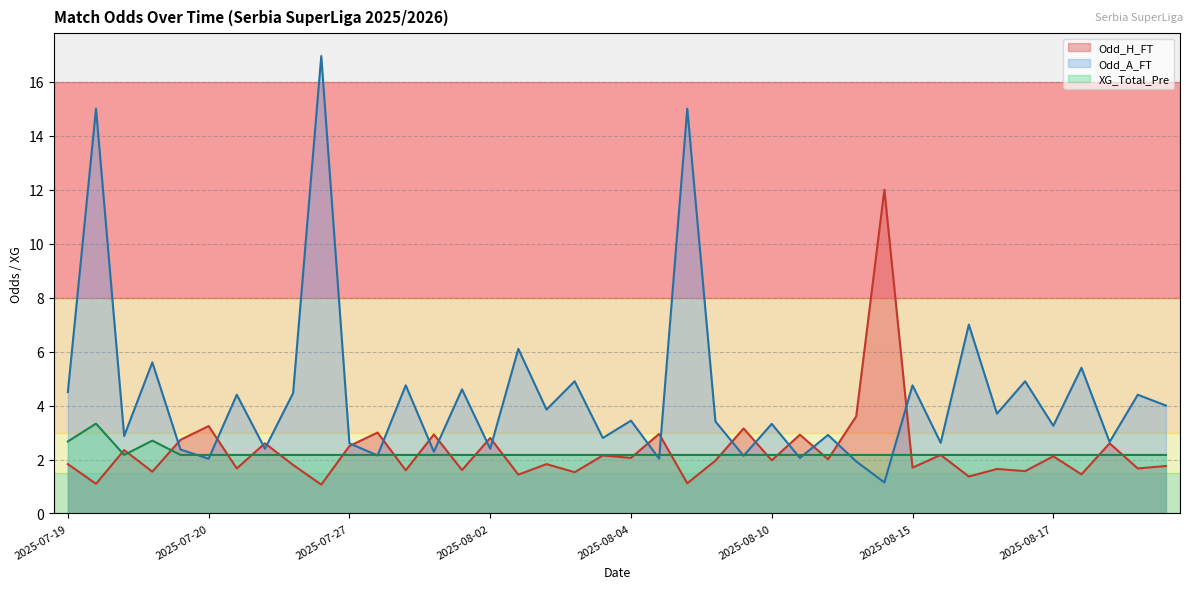

Which category has the lowest value across all series?

2025-07-26